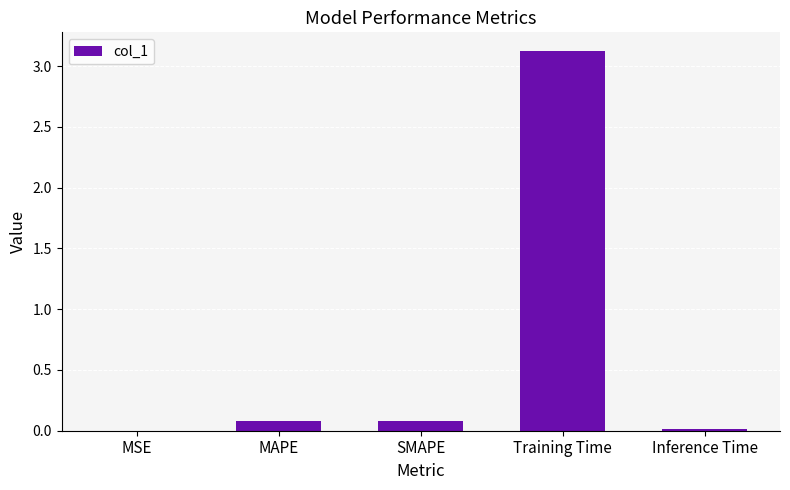

Does the chart contain stacked bars?

No